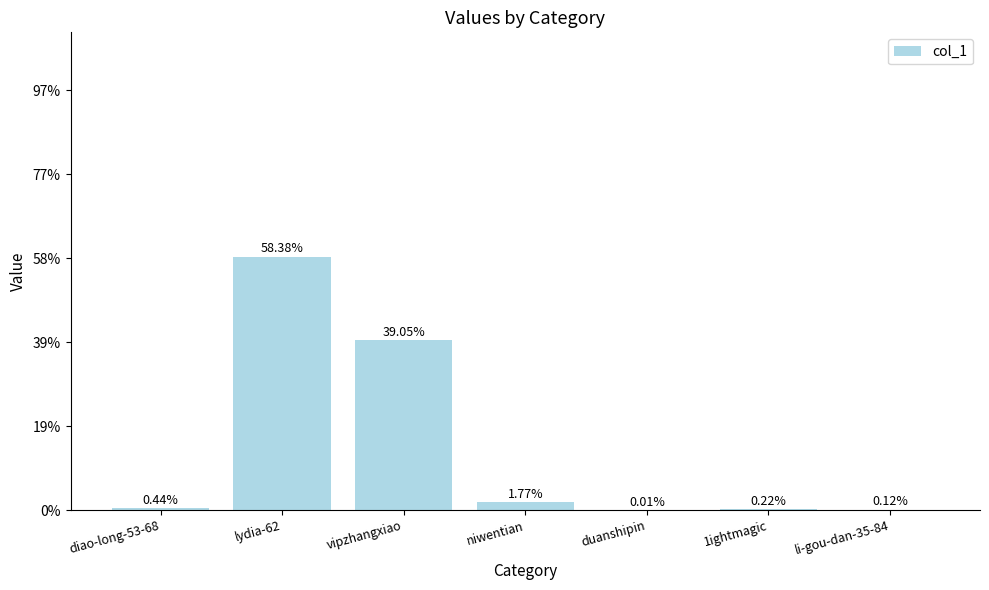

Are the bars horizontal?

No